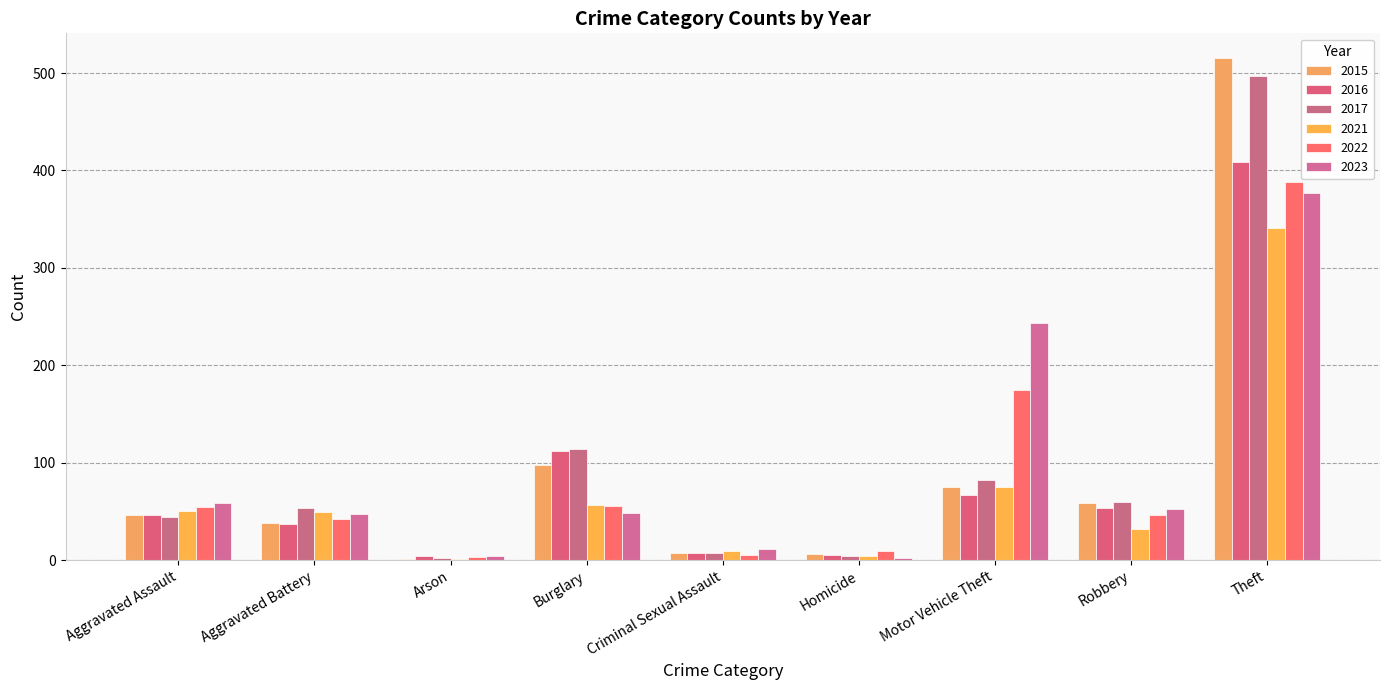

Are the bars grouped side by side (vs. stacked)?

Yes